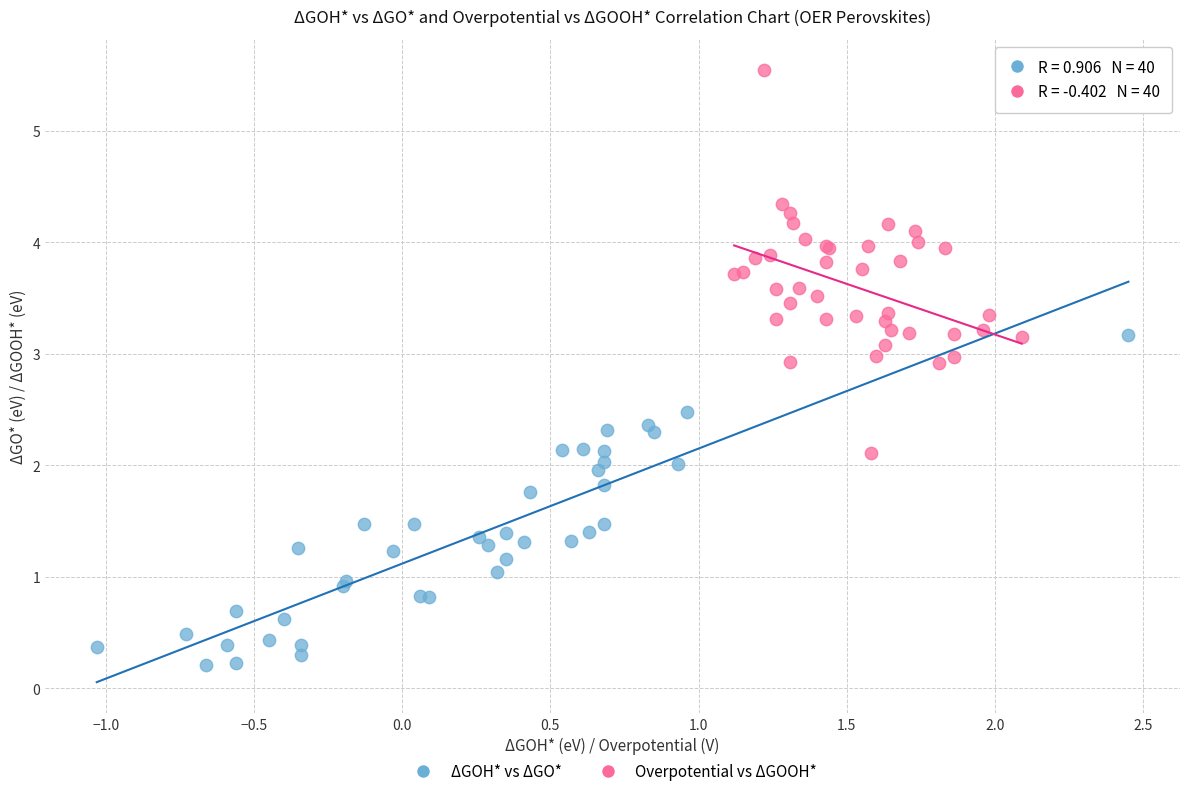

Which series has the widest spread of Y values?

Overpotential vs ΔGOOH*